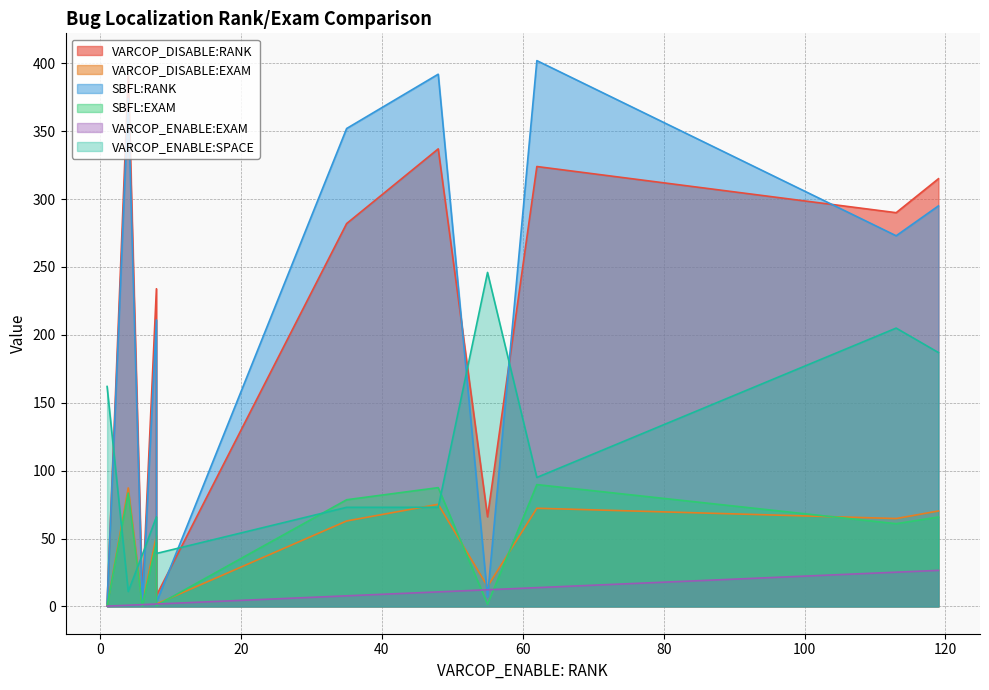

How many intersections are there between VARCOP_ENABLE:EXAM and SBFL:RANK?

4